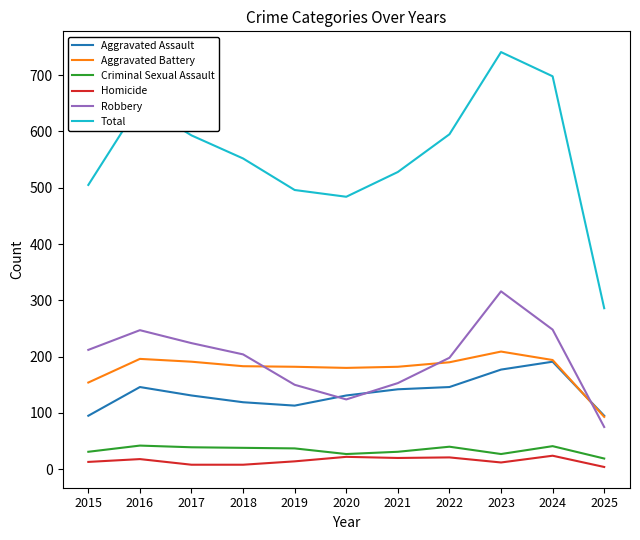

What is the sum of all Aggravated Assault values?

1486